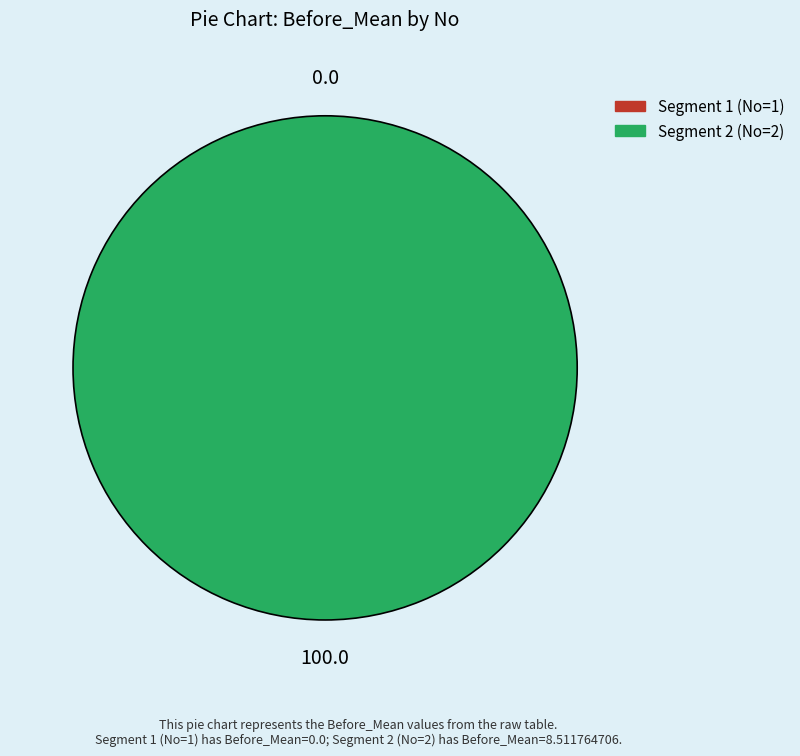

Do 1 and 2 together represent more than half of the pie?

Yes